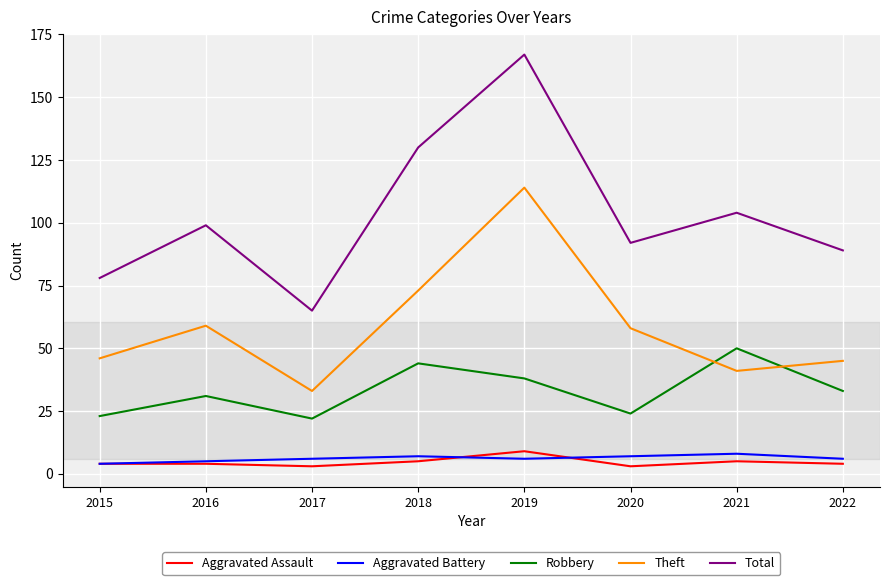

Does the chart display data point markers on the line(s)?

No